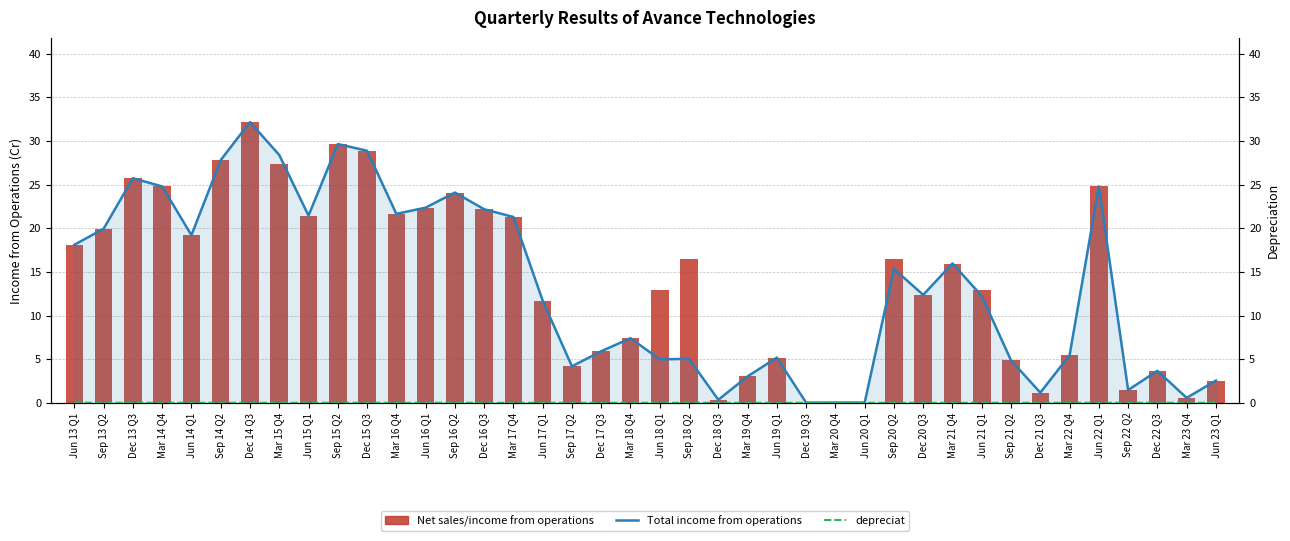

Reading left to right, list all the values displayed in this chart.

Net sales/income from operations: Jun 13 Q1=18.1	Sep 13 Q2=19.9	Dec 13 Q3=25.7	Mar 14 Q4=24.8	Jun 14 Q1=19.2	Sep 14 Q2=27.8	Dec 14 Q3=32.2	Mar 15 Q4=27.4	Jun 15 Q1=21.4	Sep 15 Q2=29.6	Dec 15 Q3=28.9	Mar 16 Q4=21.6	Jun 16 Q1=22.4	Sep 16 Q2=24.1	Dec 16 Q3=22.2	Mar 17 Q4=21.3	Jun 17 Q1=11.7	Sep 17 Q2=4.2	Dec 17 Q3=5.9	Mar 18 Q4=7.4	Jun 18 Q1=13.0	Sep 18 Q2=16.5	Dec 18 Q3=0.4	Mar 19 Q4=3.0	Jun 19 Q1=5.2	Dec 19 Q3=0.0	Mar 20 Q4=0.0	Jun 20 Q1=0.0	Sep 20 Q2=16.5	Dec 20 Q3=12.4	Mar 21 Q4=15.9	Jun 21 Q1=13.0	Sep 21 Q2=4.9	Dec 21 Q3=1.2	Mar 22 Q4=5.5	Jun 22 Q1=24.8	Sep 22 Q2=1.5	Dec 22 Q3=3.7	Mar 23 Q4=0.6	Jun 23 Q1=2.6
Total income from operations: Jun 13 Q1=18.1	Sep 13 Q2=19.9	Dec 13 Q3=25.7	Mar 14 Q4=24.8	Jun 14 Q1=19.2	Sep 14 Q2=27.8	Dec 14 Q3=32.2	Mar 15 Q4=28.4	Jun 15 Q1=21.4	Sep 15 Q2=29.6	Dec 15 Q3=28.9	Mar 16 Q4=21.6	Jun 16 Q1=22.4	Sep 16 Q2=24.1	Dec 16 Q3=22.2	Mar 17 Q4=21.3	Jun 17 Q1=11.7	Sep 17 Q2=4.2	Dec 17 Q3=5.9	Mar 18 Q4=7.4	Jun 18 Q1=5.0	Sep 18 Q2=5.0	Dec 18 Q3=0.4	Mar 19 Q4=3.0	Jun 19 Q1=5.2	Dec 19 Q3=0.0	Mar 20 Q4=0.0	Jun 20 Q1=0.0	Sep 20 Q2=15.3	Dec 20 Q3=12.4	Mar 21 Q4=16.0	Jun 21 Q1=12.2	Sep 21 Q2=4.9	Dec 21 Q3=1.2	Mar 22 Q4=5.5	Jun 22 Q1=24.8	Sep 22 Q2=1.5	Dec 22 Q3=3.7	Mar 23 Q4=0.6	Jun 23 Q1=2.6
depreciat: Jun 13 Q1=0.0	Sep 13 Q2=0.0	Dec 13 Q3=0.0	Mar 14 Q4=0.0	Jun 14 Q1=0.0	Sep 14 Q2=0.0	Dec 14 Q3=0.0	Mar 15 Q4=0.0	Jun 15 Q1=0.0	Sep 15 Q2=0.0	Dec 15 Q3=0.0	Mar 16 Q4=0.0	Jun 16 Q1=0.0	Sep 16 Q2=0.0	Dec 16 Q3=0.0	Mar 17 Q4=0.0	Jun 17 Q1=0.0	Sep 17 Q2=0.0	Dec 17 Q3=0.0	Mar 18 Q4=0.0	Jun 18 Q1=0.0	Sep 18 Q2=0.0	Dec 18 Q3=0.0	Mar 19 Q4=0.0	Jun 19 Q1=0.0	Dec 19 Q3=0.0	Mar 20 Q4=0.0	Jun 20 Q1=0.0	Sep 20 Q2=0.0	Dec 20 Q3=0.0	Mar 21 Q4=0.0	Jun 21 Q1=0.0	Sep 21 Q2=0.0	Dec 21 Q3=0.0	Mar 22 Q4=0.0	Jun 22 Q1=0.0	Sep 22 Q2=0.0	Dec 22 Q3=0.0	Mar 23 Q4=0.0	Jun 23 Q1=0.0